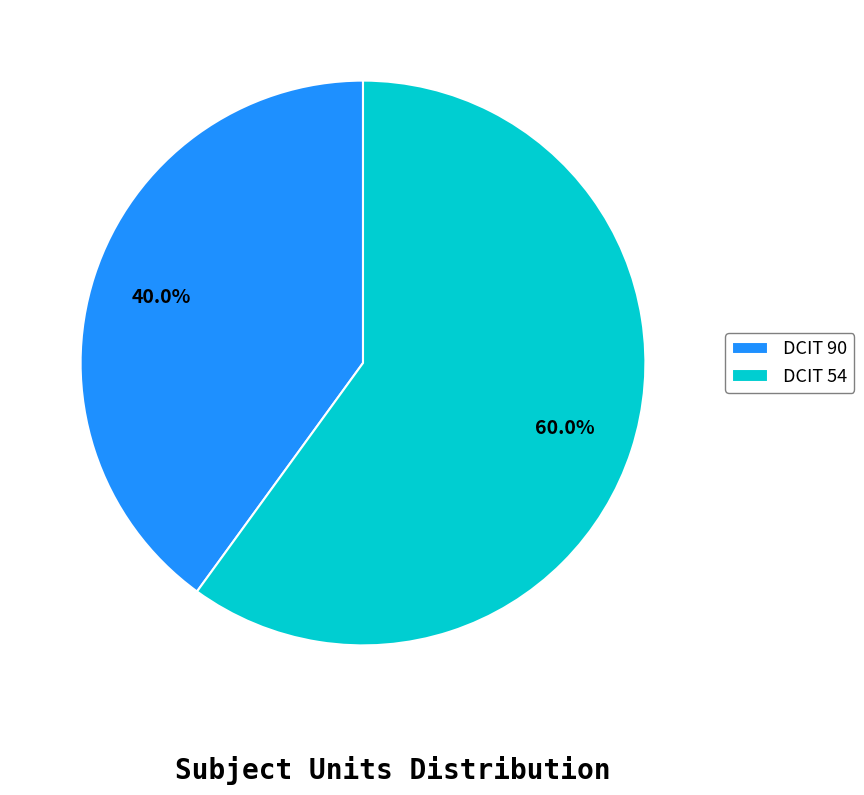

To the nearest percent, what is the difference between the DCIT 54 and DCIT 90 slice percentages?

20%